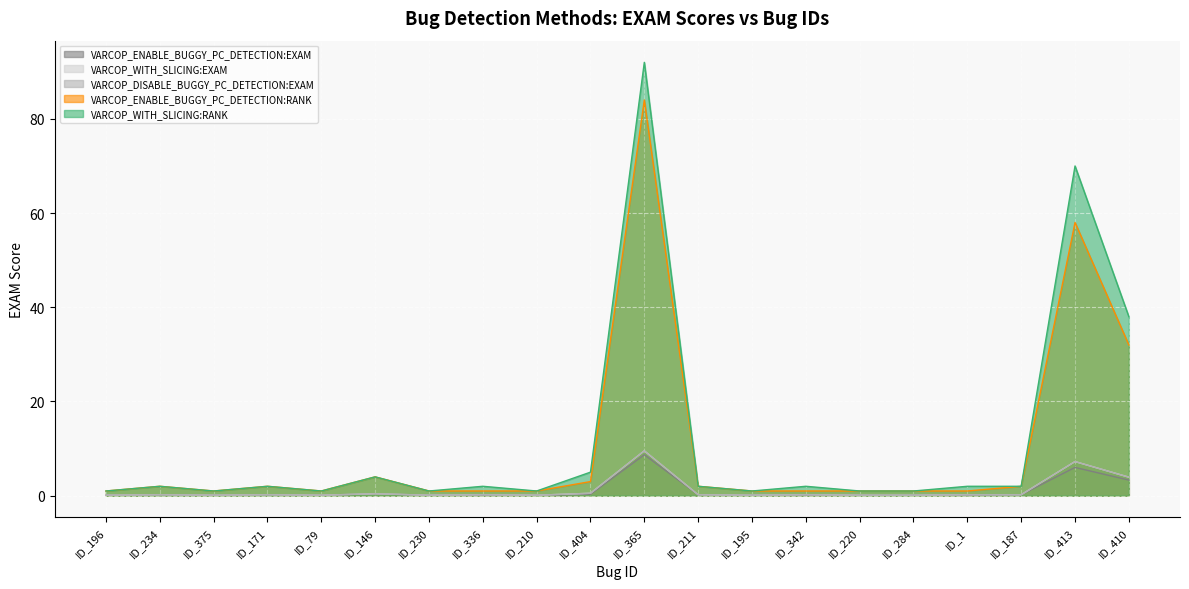

What position from the right is ID_195?

8